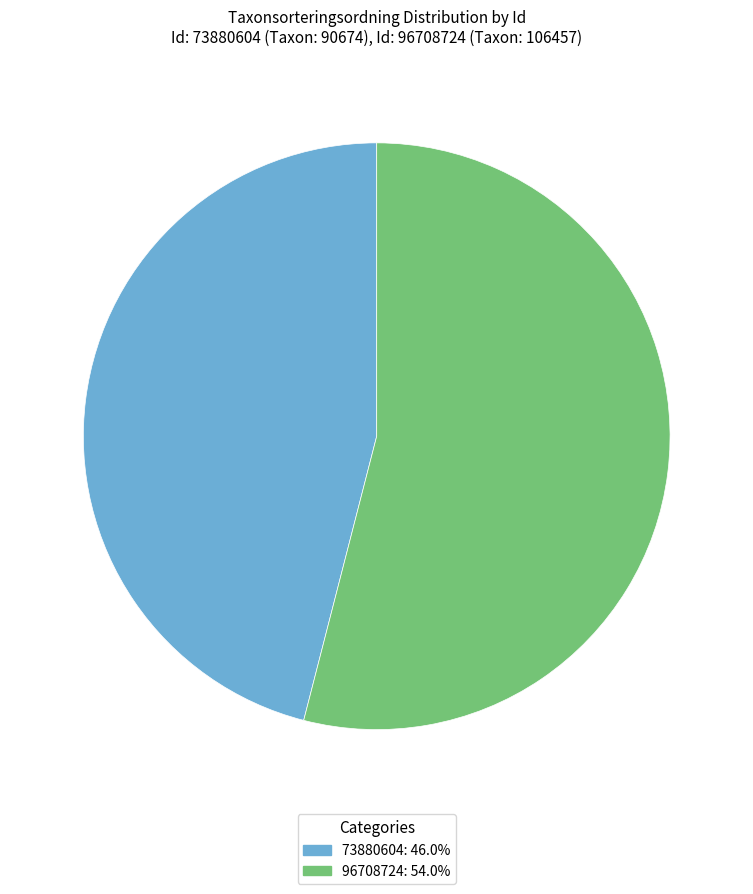

What is the largest slice in the pie chart?

96708724